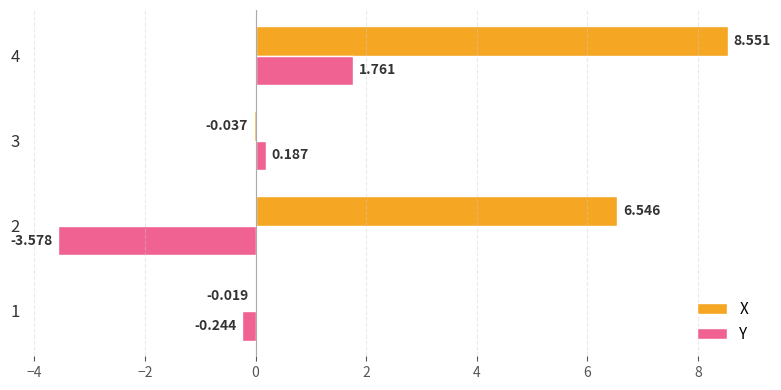

Is the value of X at 4 greater than the value of Y at 2?

Yes